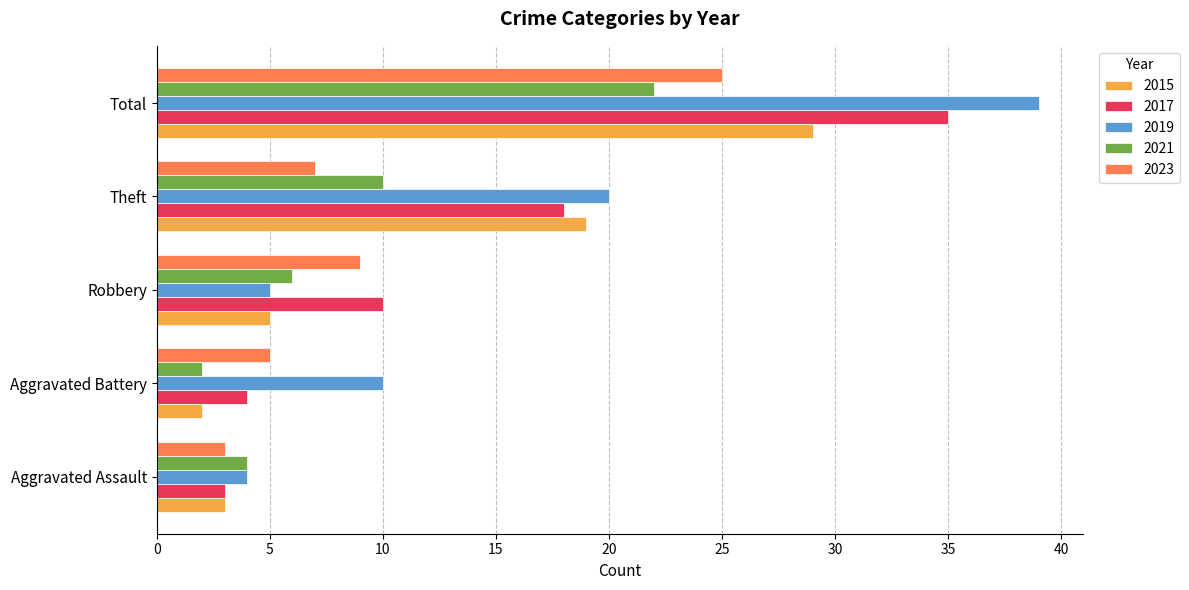

What is the difference between the maximum and minimum values in the 2017 series?

32